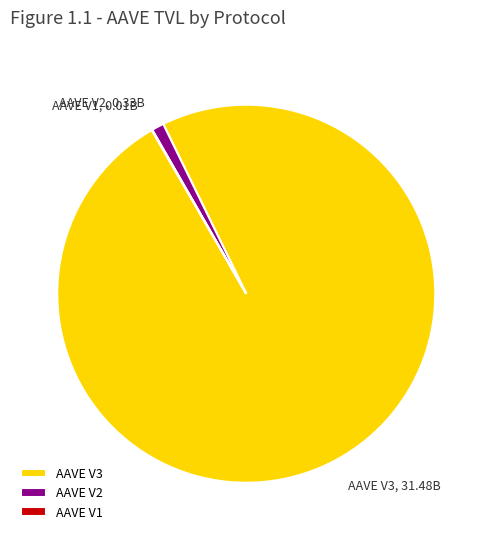

The AAVE V3 slice represents 89% of the pie. True or false?

False